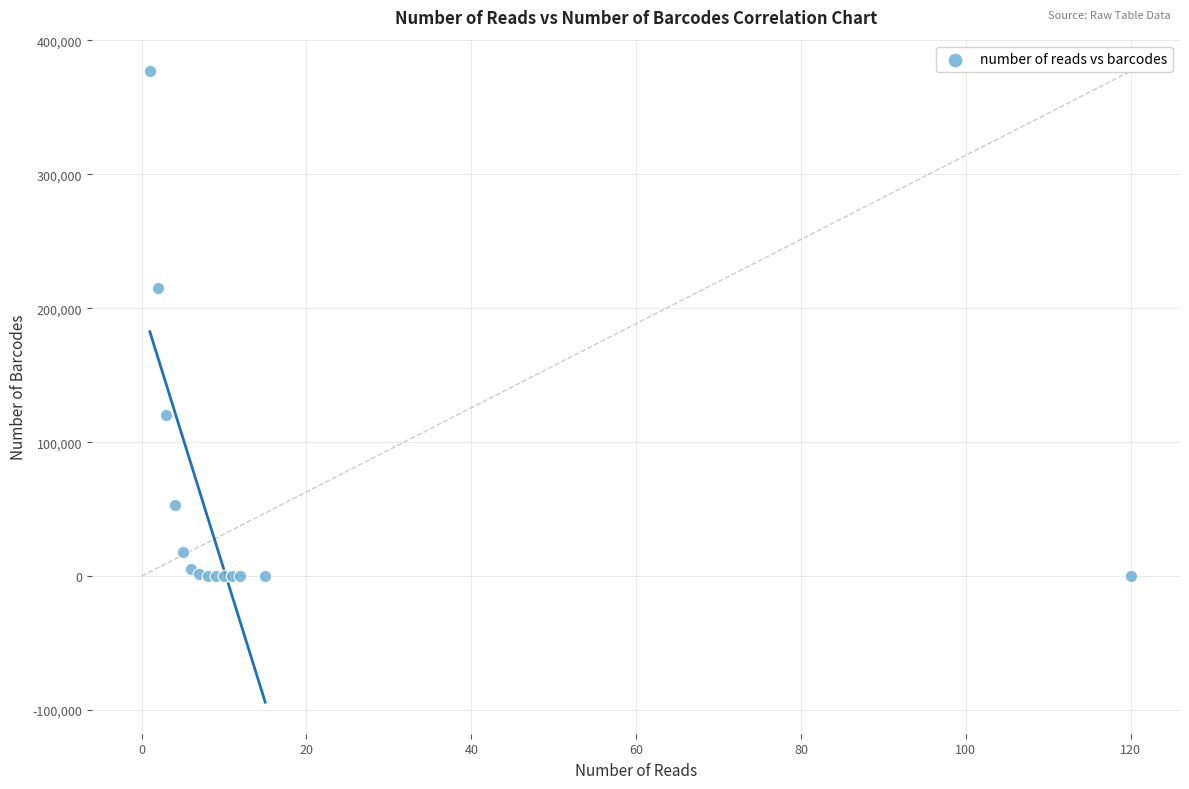

What Y value in the scatter plot is closest to 188518?

215416